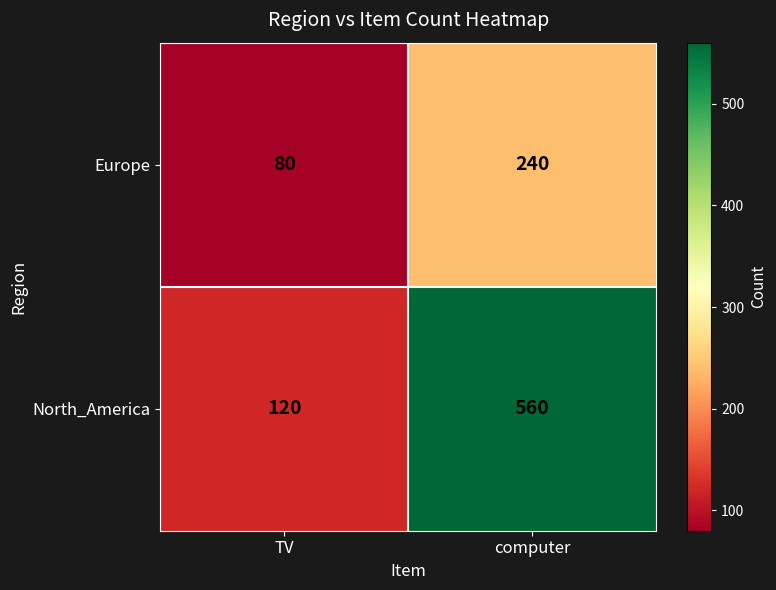

Reading left to right, list all the values displayed in this chart.

Europe: 80	240
North_America: 120	560